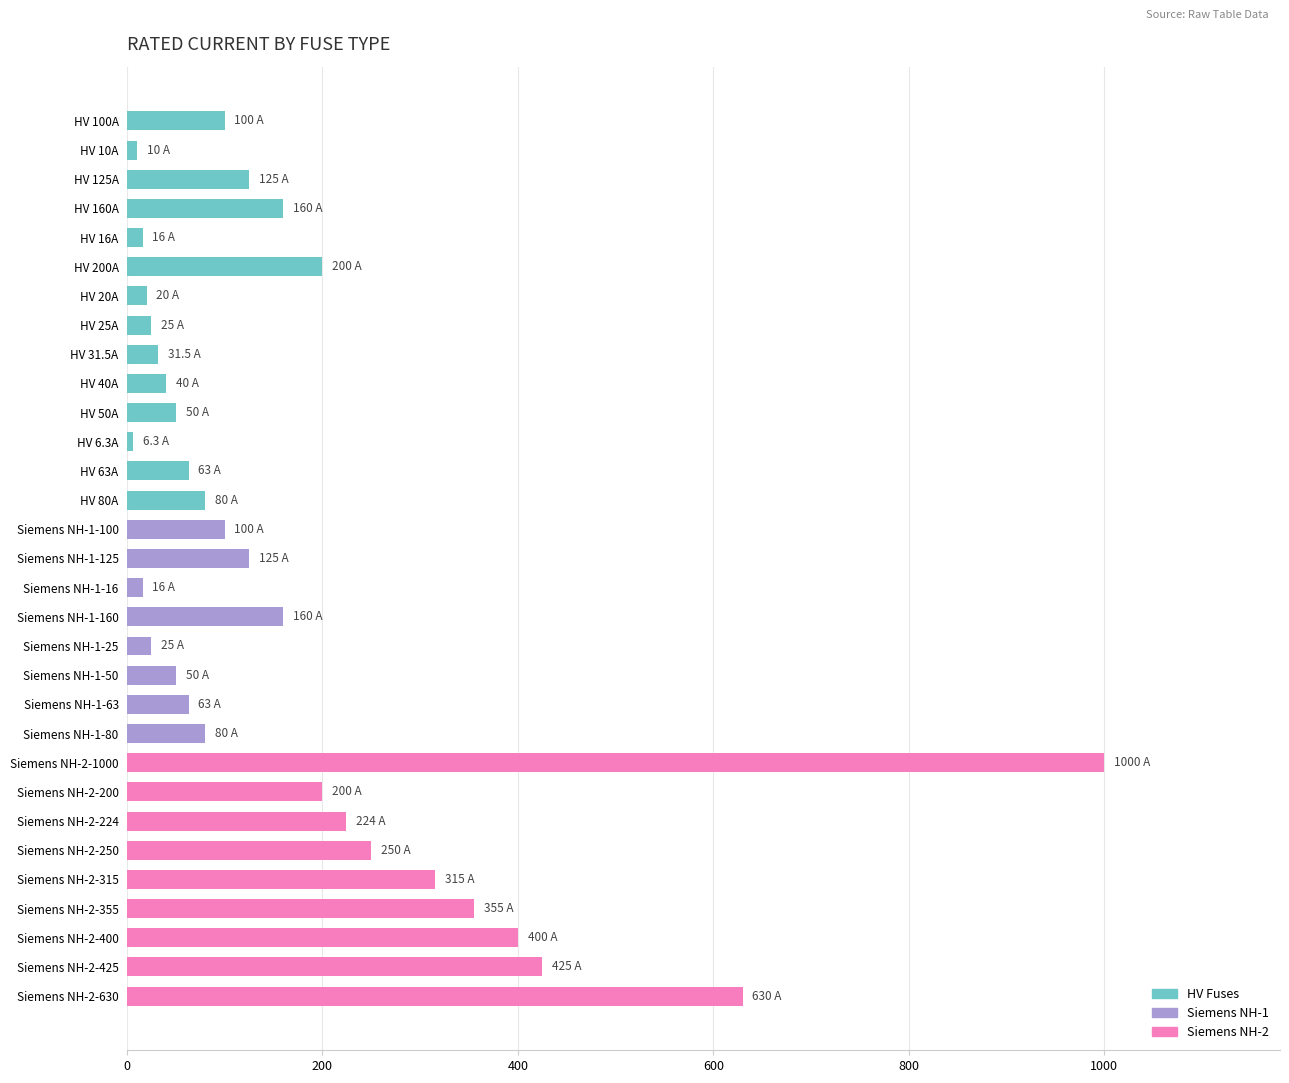

What is the greatest value displayed?

1000.0